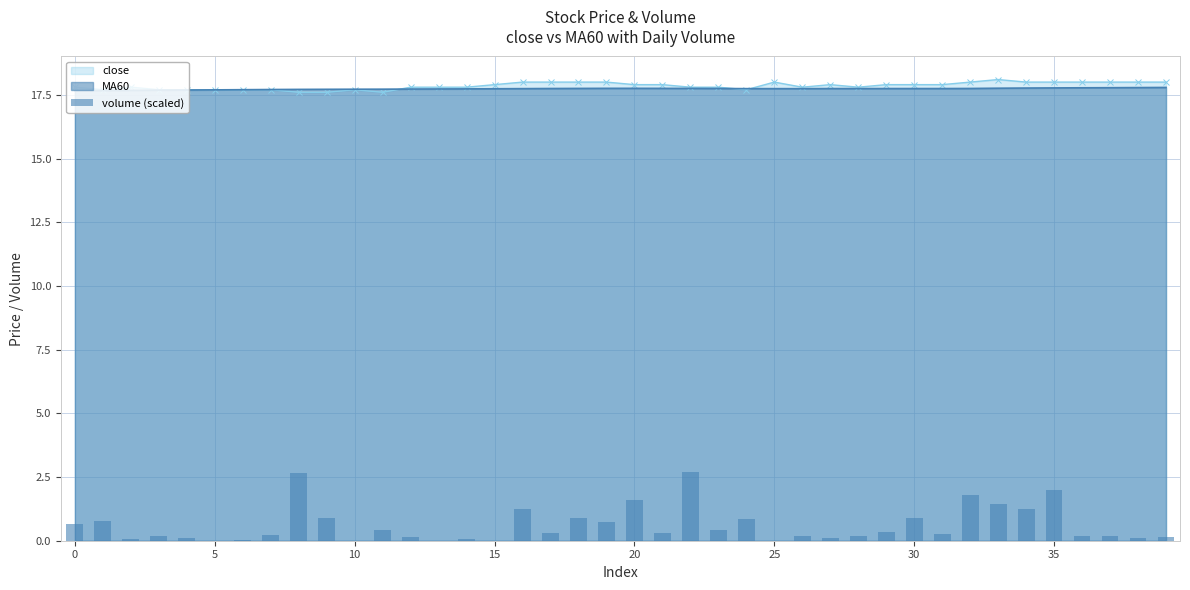

The chart shows a value of 0.8 at 22. True or false?

False